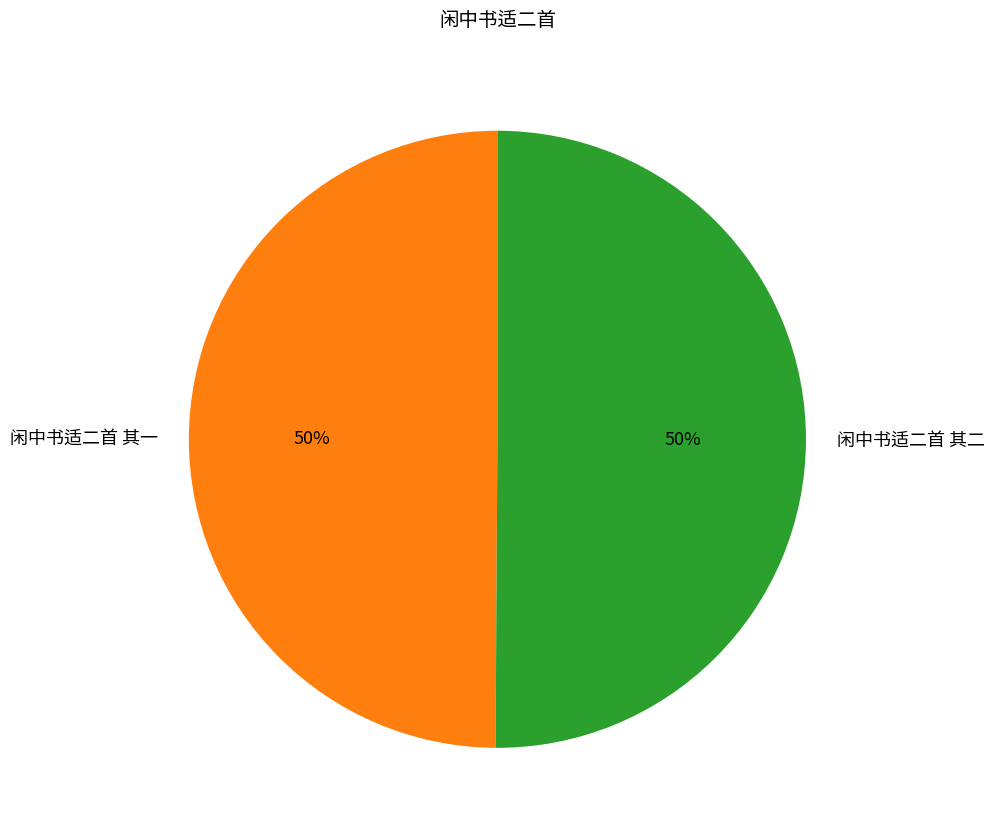

To the nearest percent, what is the combined percentage of 闲中书适二首 其二 and 闲中书适二首 其一?

100%